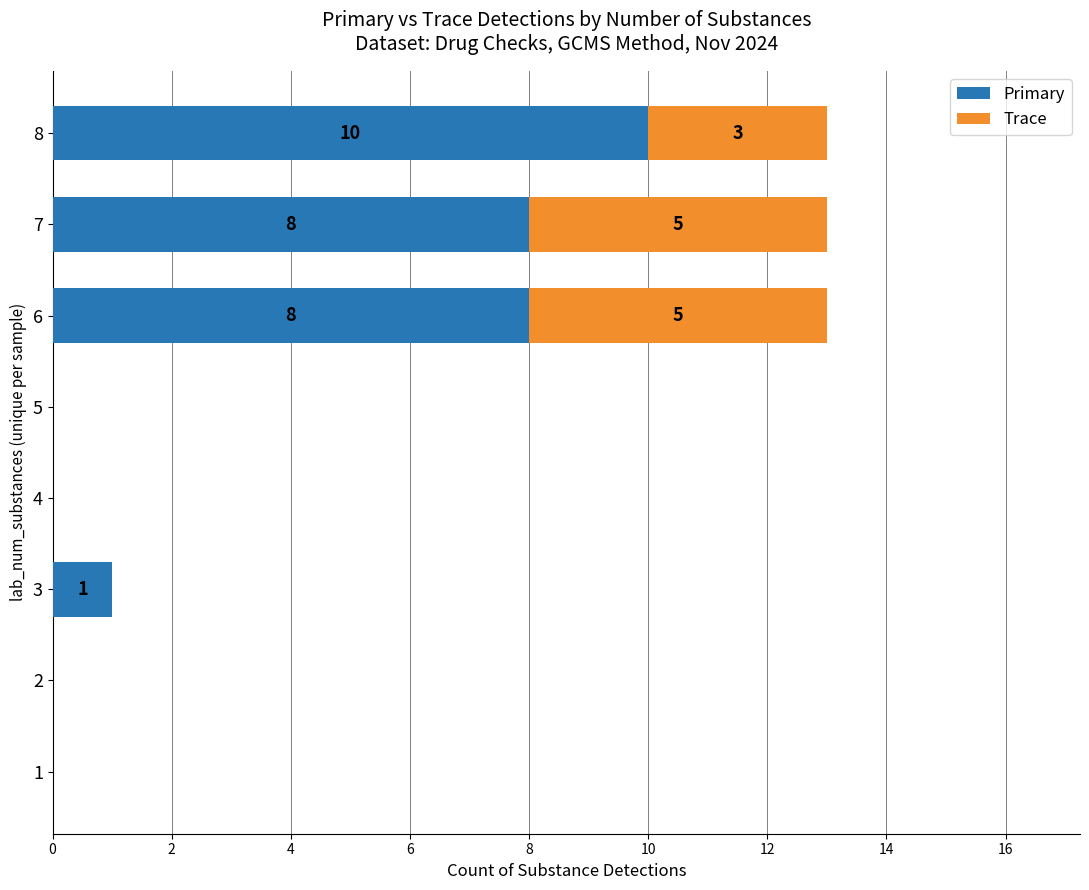

What is the total value across all series at 7?

13